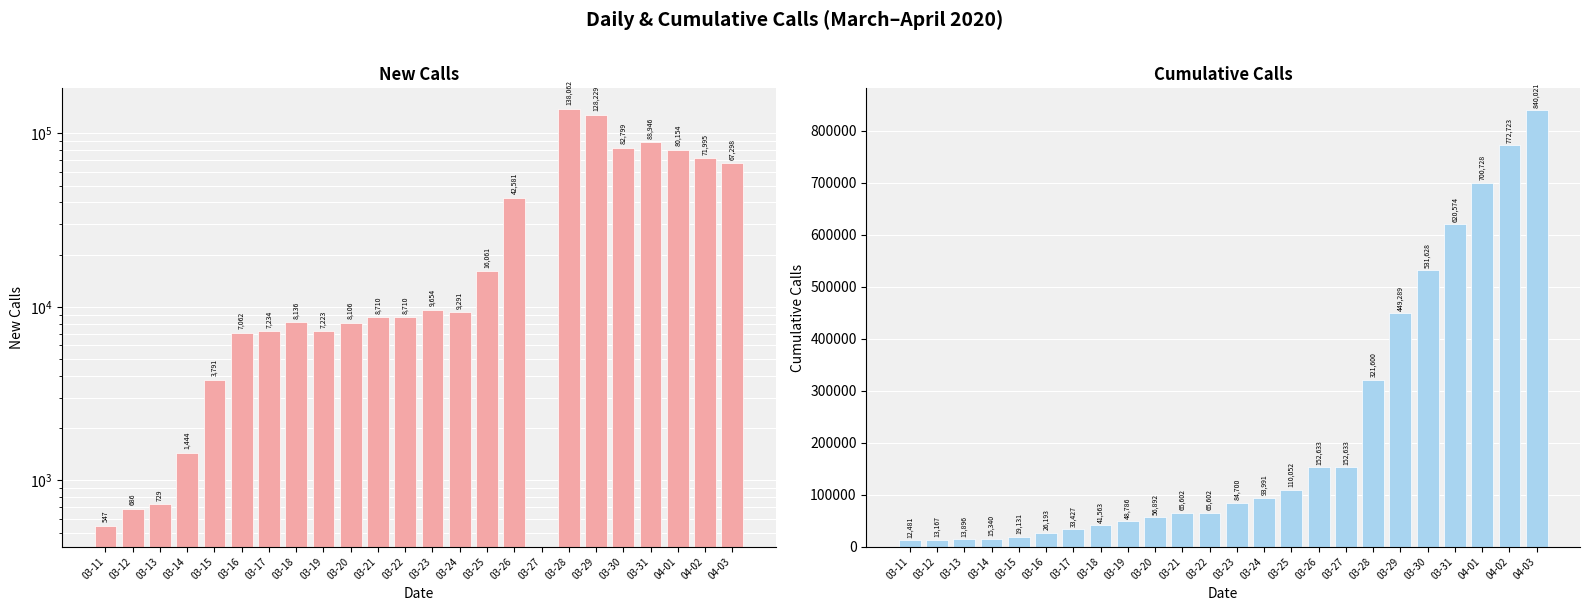

What is the average value of the New Calls series?

33227